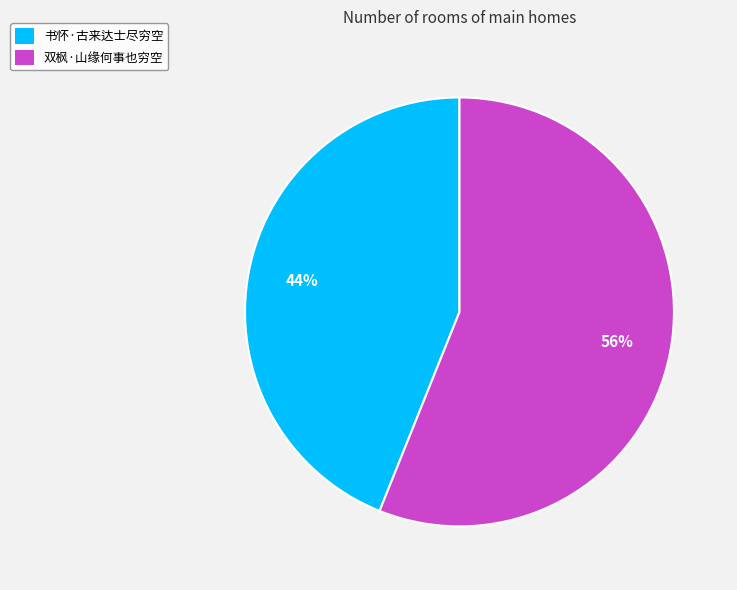

Which slice is the smallest?

书怀·古来达士尽穷空